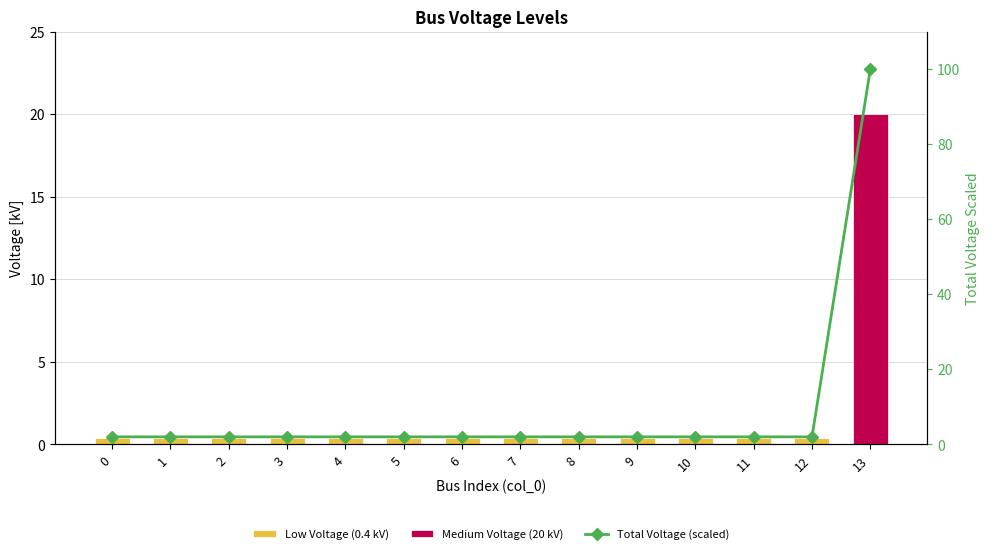

What is the total value across all series at 1?

2.4